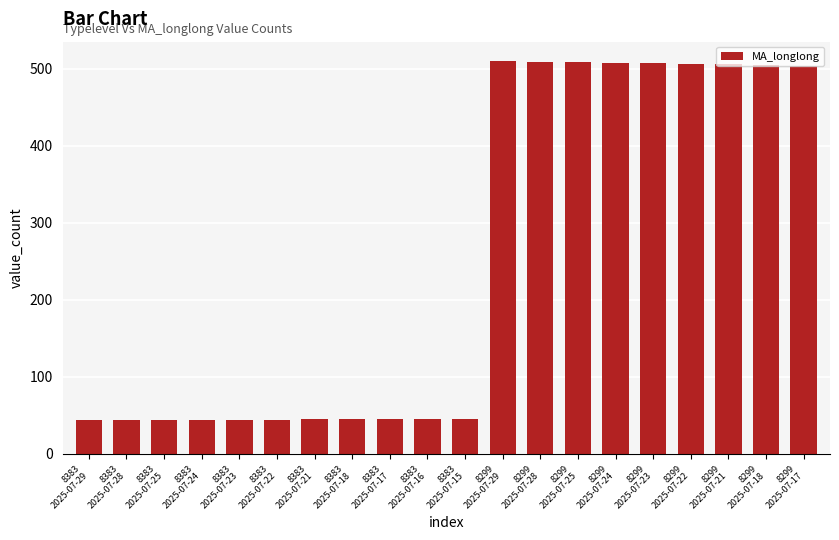

What position from the right is 8299
2025-07-18?

2